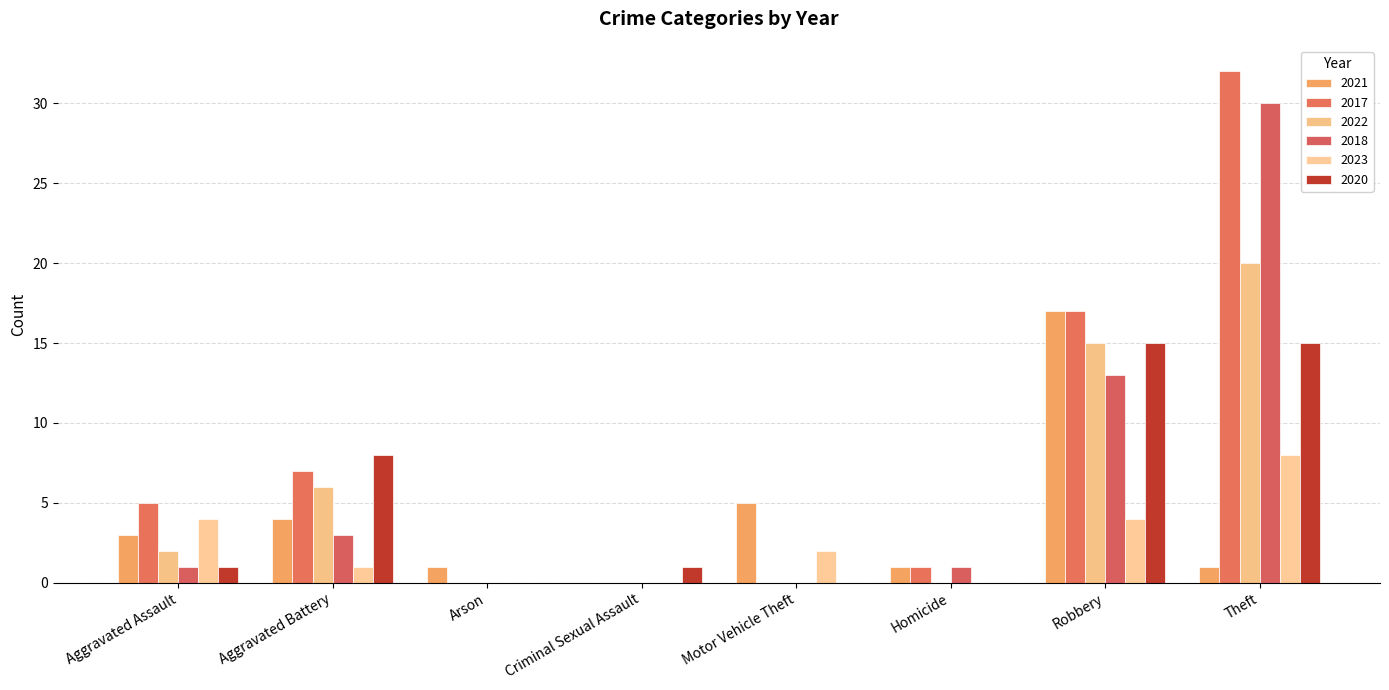

Between Aggravated Battery and Criminal Sexual Assault, which series saw the biggest shift?

2017